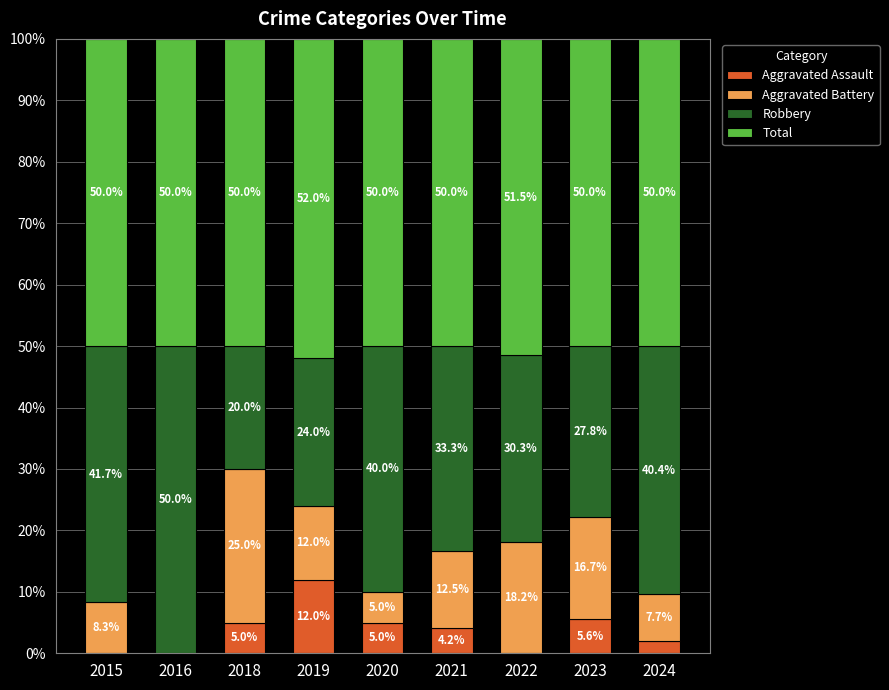

What is the total value across all series at 2021?

100.0